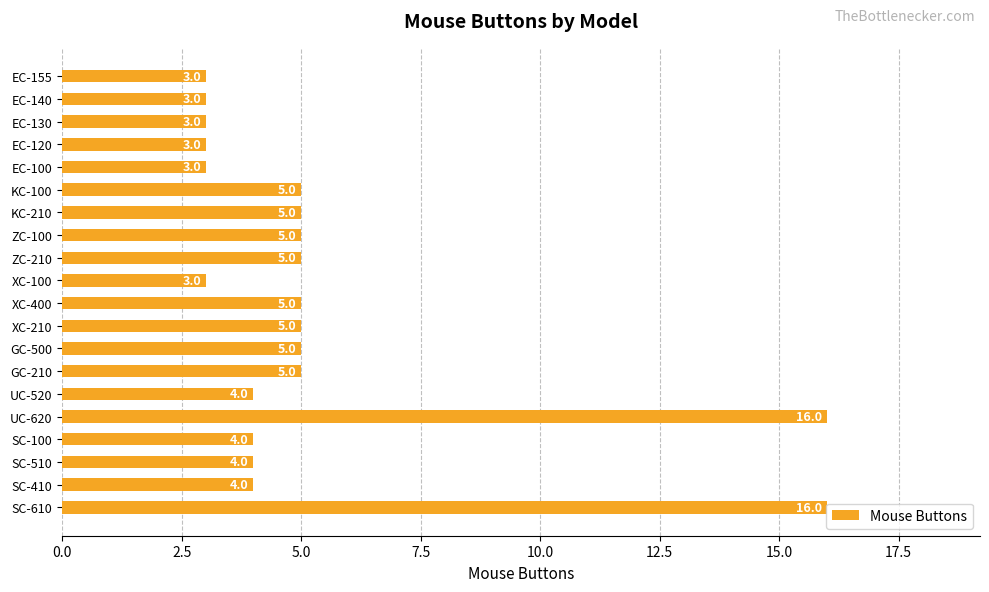

What is the label of the 2nd bar from the bottom?

SC-410